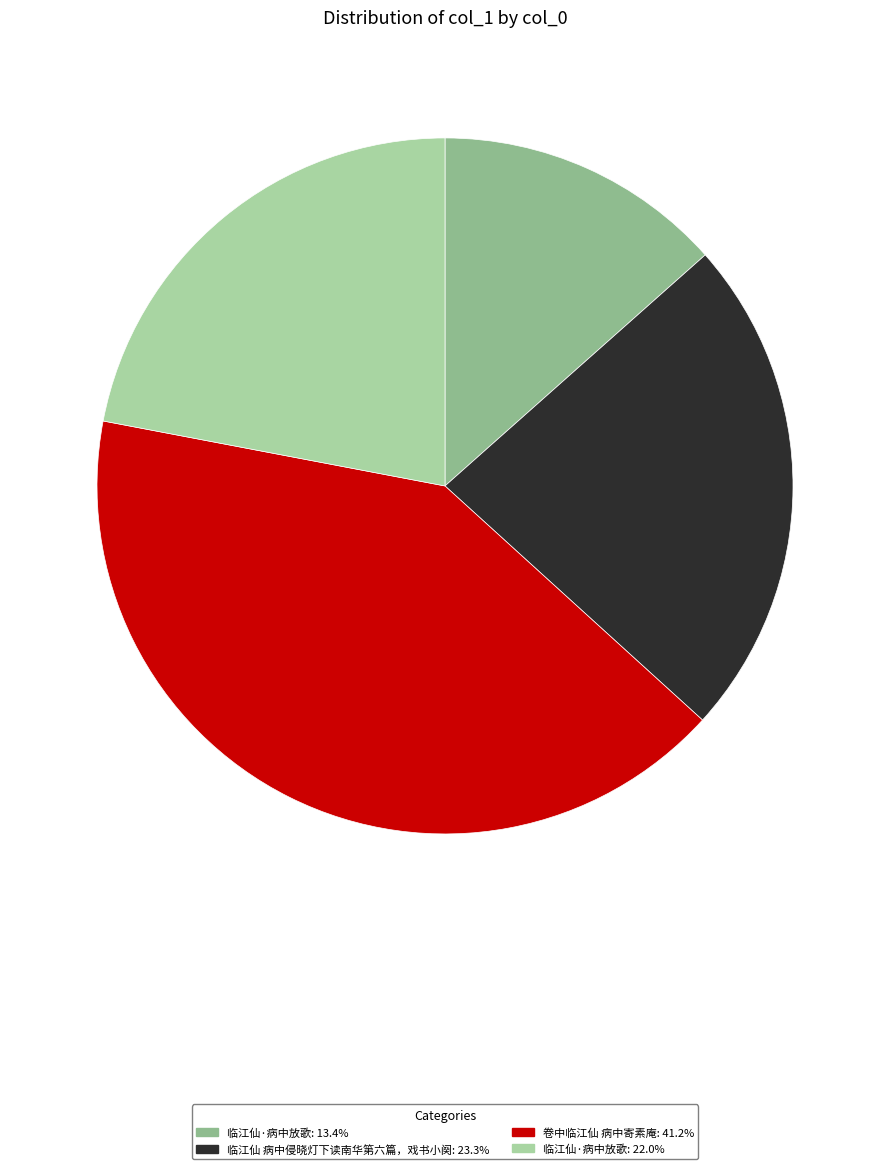

Is there a majority slice in this chart?

No